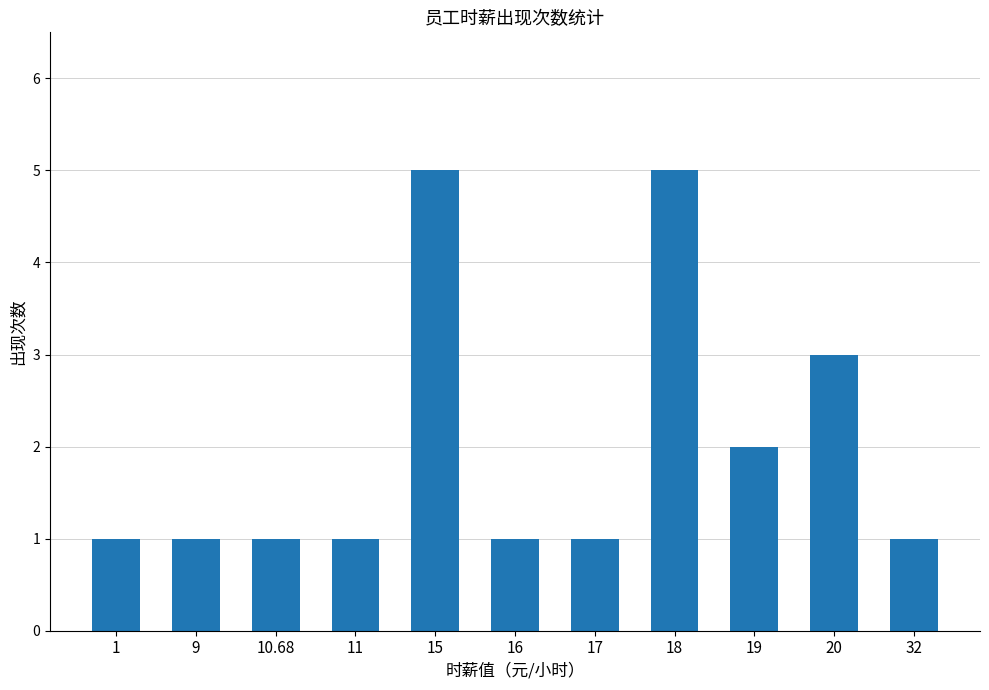

What is the maximum value shown in the chart?

5